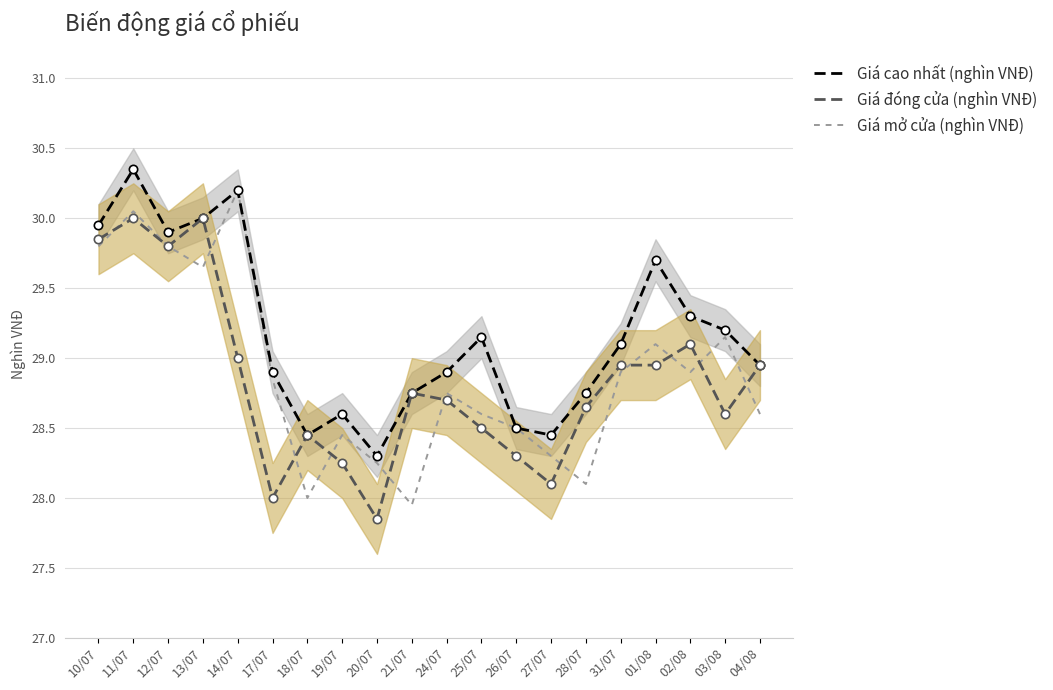

How many interior local peaks does the Giá mở cửa (nghìn VNĐ) series have?

6